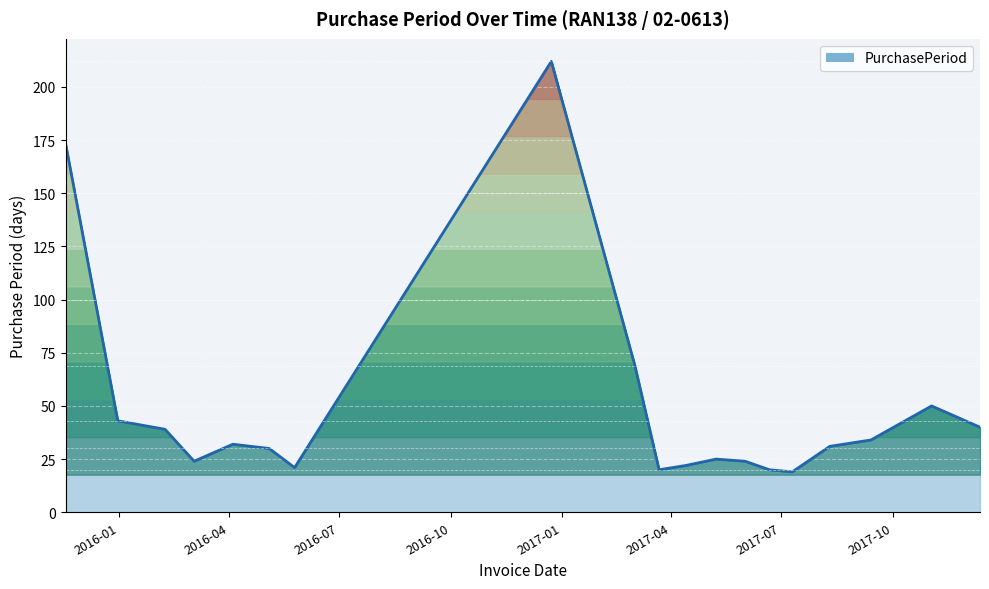

Rank the categories by value from lowest to highest.

2017-07-10, 2017-03-22, 2017-06-21, 2016-05-25, 2017-04-13, 2016-03-03, 2017-06-01, 2017-05-08, 2016-05-04, 2017-08-10, 2016-04-04, 2017-09-13, 2016-02-08, 2017-12-12, 2015-12-31, 2017-11-02, 2017-03-02, 2015-11-18, 2016-12-23